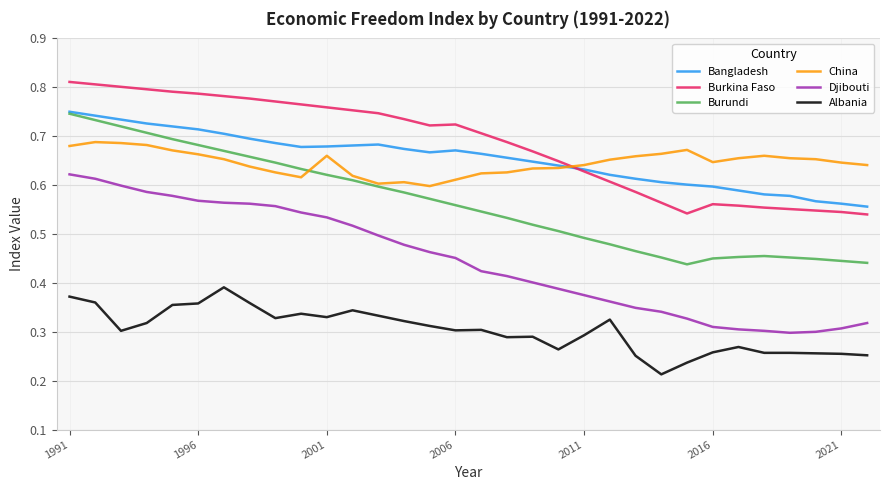

True or false: China and Albania cross at least once.

False